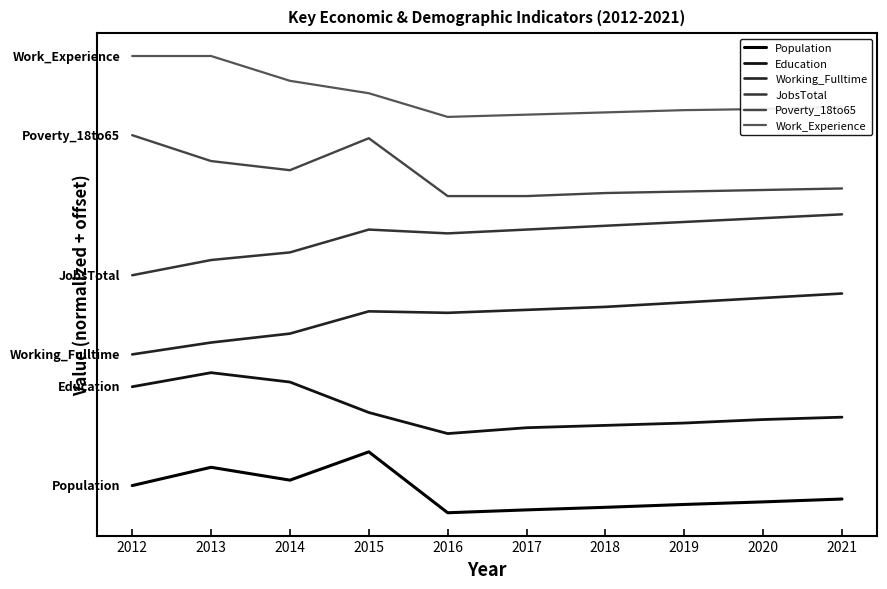

Reading left to right, what are all the values shown in this chart?

Population: 2012=0.4	2013=0.7	2014=0.5	2015=1.0	2016=0.0	2017=0.0	2018=0.1	2019=0.1	2020=0.2	2021=0.2
Education: 2012=2.1	2013=2.3	2014=2.1	2015=1.6	2016=1.3	2017=1.4	2018=1.4	2019=1.5	2020=1.5	2021=1.6
Working_Fulltime: 2012=2.6	2013=2.8	2014=2.9	2015=3.3	2016=3.3	2017=3.3	2018=3.4	2019=3.5	2020=3.5	2021=3.6
JobsTotal: 2012=3.9	2013=4.2	2014=4.3	2015=4.7	2016=4.6	2017=4.7	2018=4.7	2019=4.8	2020=4.8	2021=4.9
Poverty_18to65: 2012=6.2	2013=5.8	2014=5.6	2015=6.2	2016=5.2	2017=5.2	2018=5.2	2019=5.3	2020=5.3	2021=5.3
Work_Experience: 2012=7.5	2013=7.5	2014=7.1	2015=6.9	2016=6.5	2017=6.5	2018=6.6	2019=6.6	2020=6.6	2021=6.7